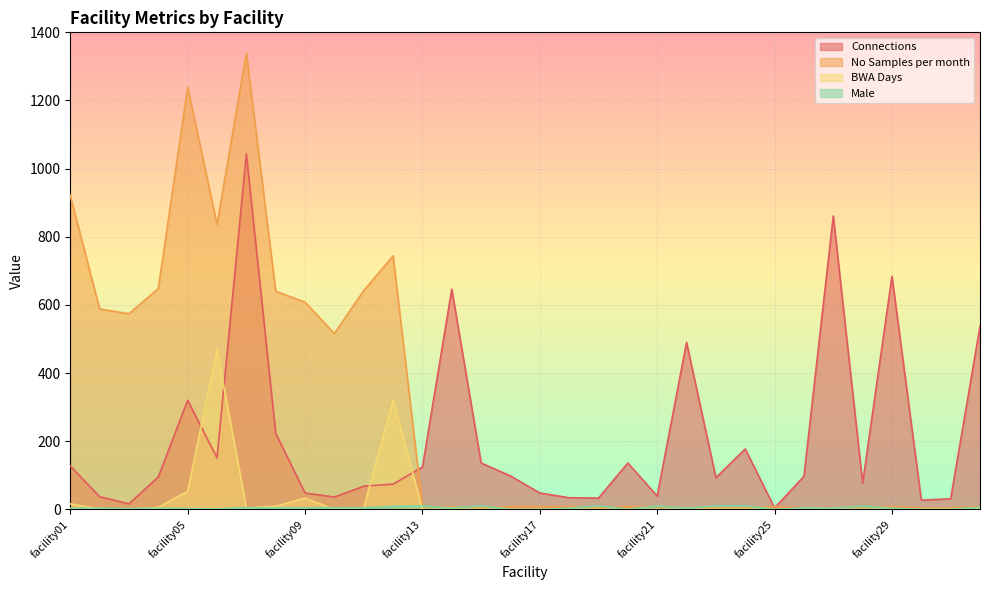

Is it true that Connections equals 74 at facility12?

True